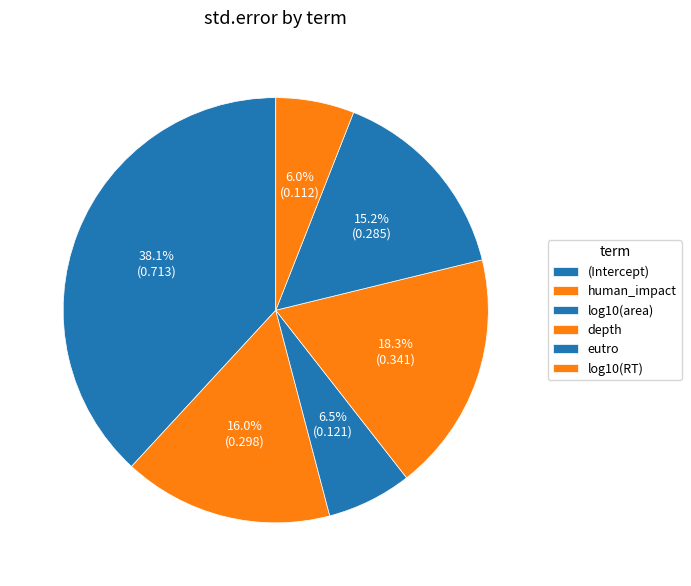

Is it true that eutro is 22% of the pie?

False